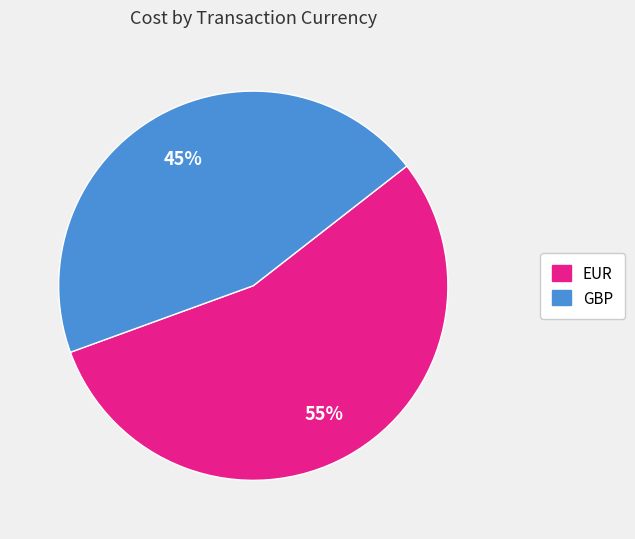

Is it true that EUR is 55% of the pie?

True